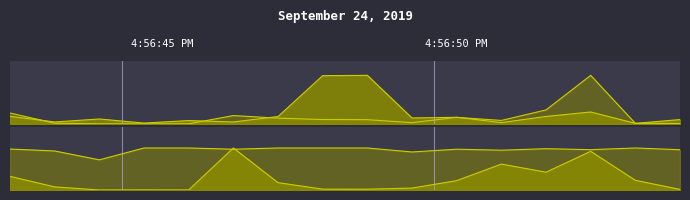

Which has a higher value, 7 or 0?

7